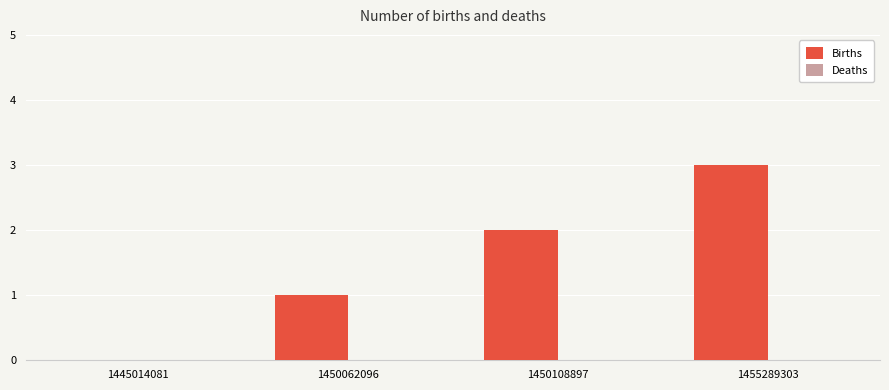

Read the value at 1455289303.

3